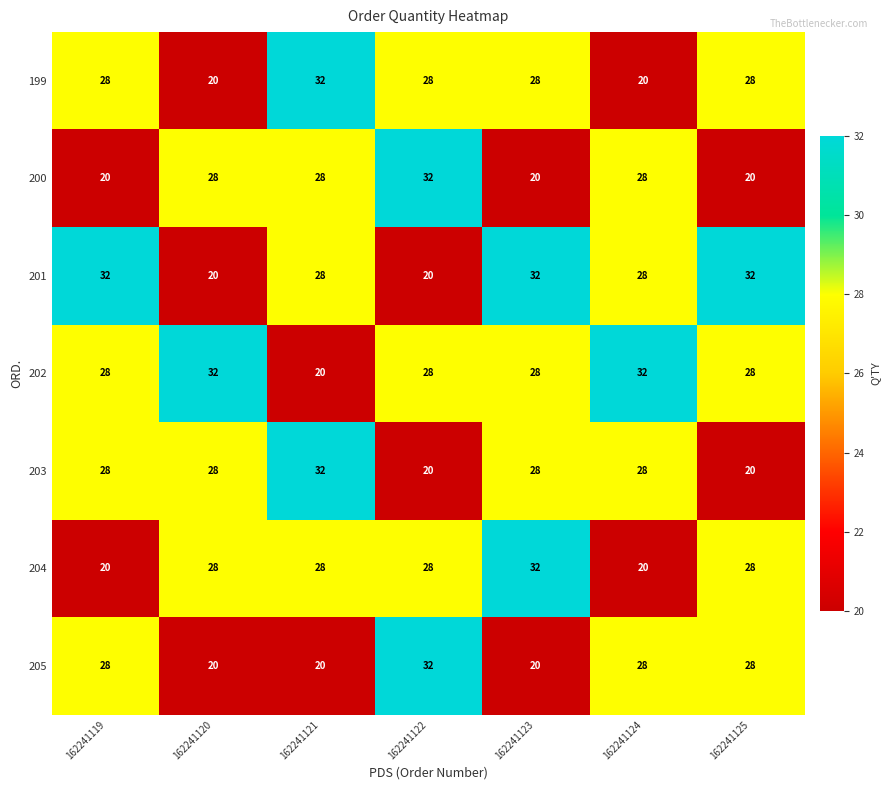

At how many categories does at least one series exceed 22?

7